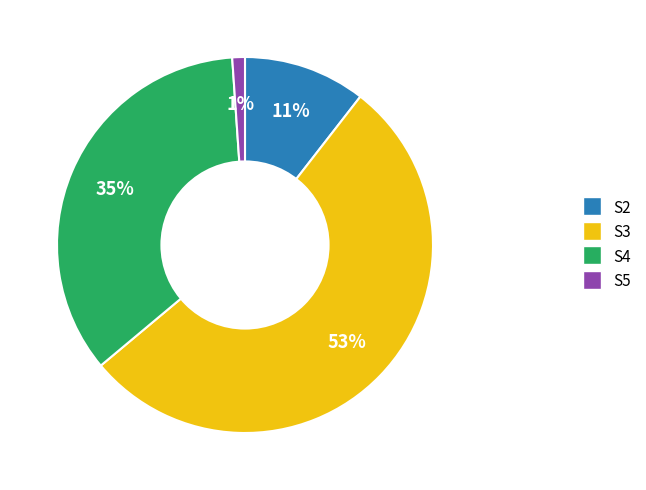

To the nearest percent, what is the difference between the largest and smallest slice percentages?

52%